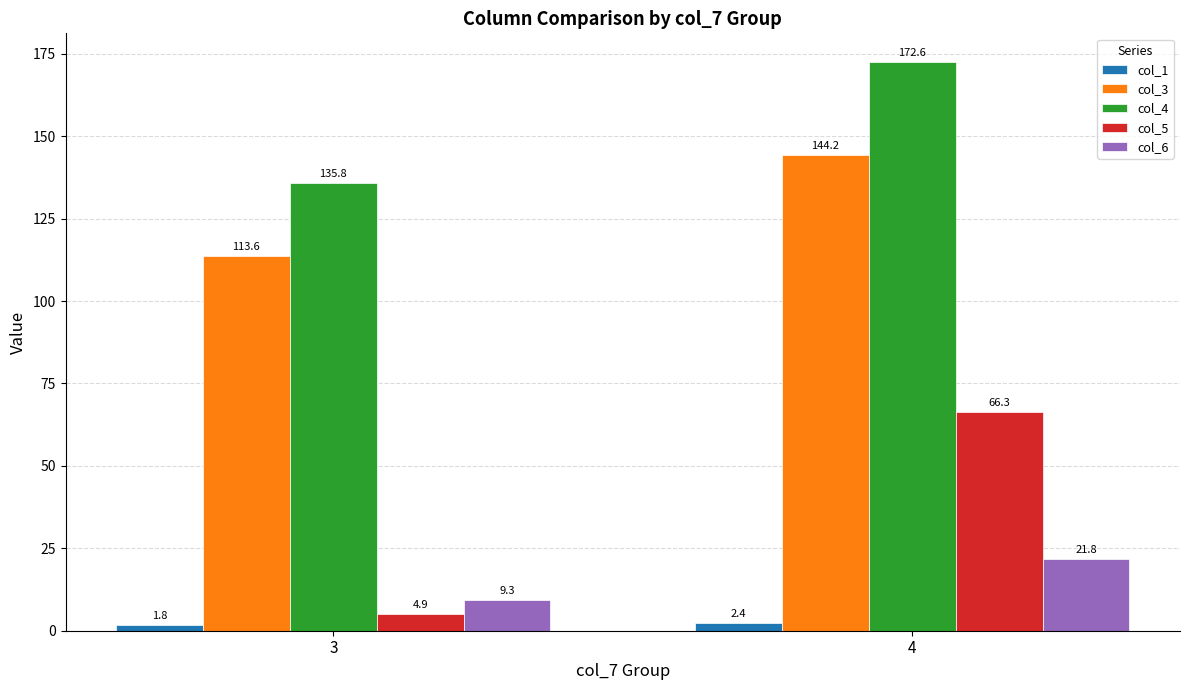

Reading left to right, transcribe all the data shown in this chart.

col_1: 3=1.8	4=2.4
col_3: 3=113.6	4=144.2
col_4: 3=135.8	4=172.6
col_5: 3=4.9	4=66.3
col_6: 3=9.3	4=21.8